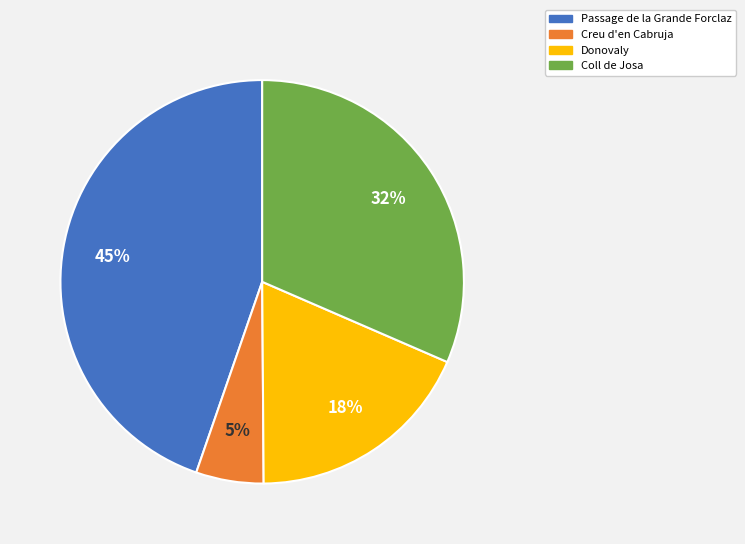

Is there a majority slice in this chart?

No